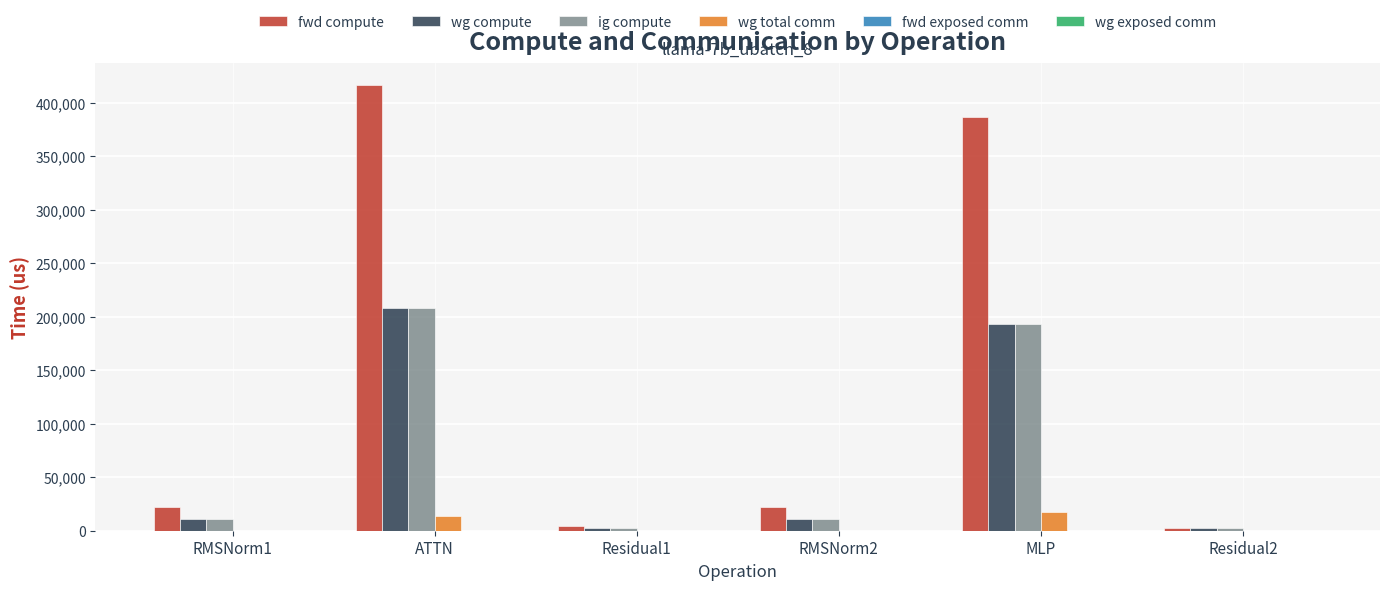

Is it true that ig compute equals 2243.8 at Residual1?

True